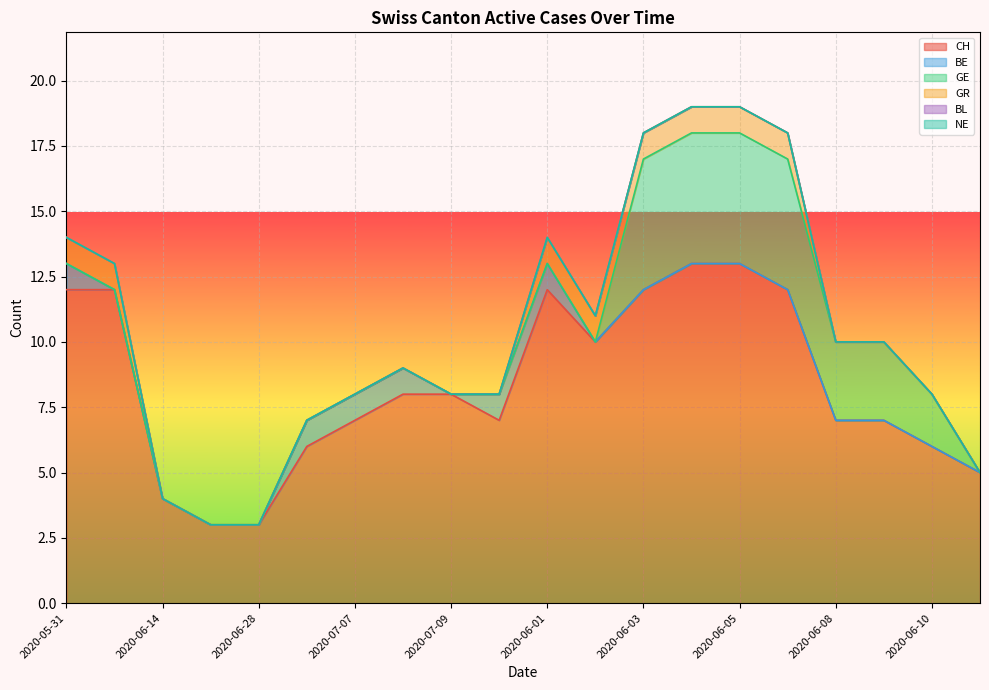

What is the sum of the CH values at 2020-05-31 and 2020-06-11?

17